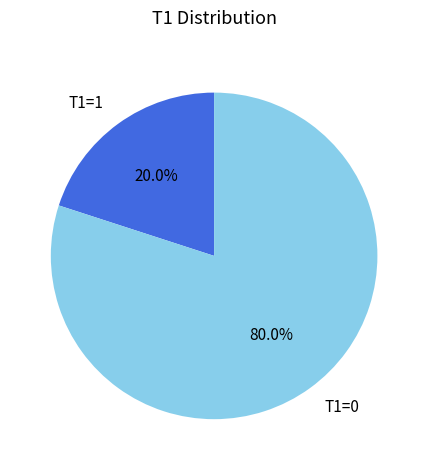

How many segments does this pie chart have?

2